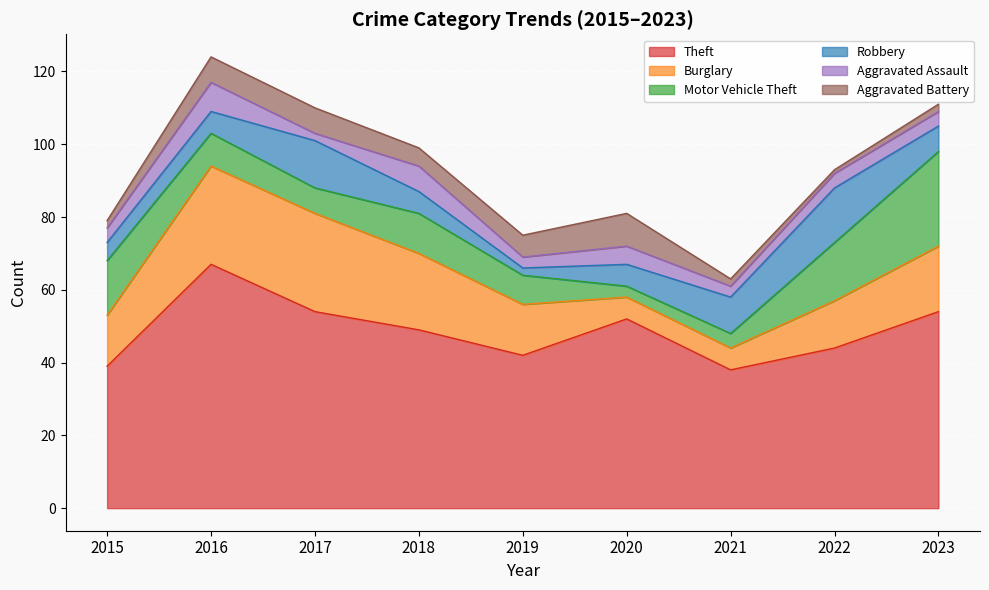

How many lines are shown in the chart?

6